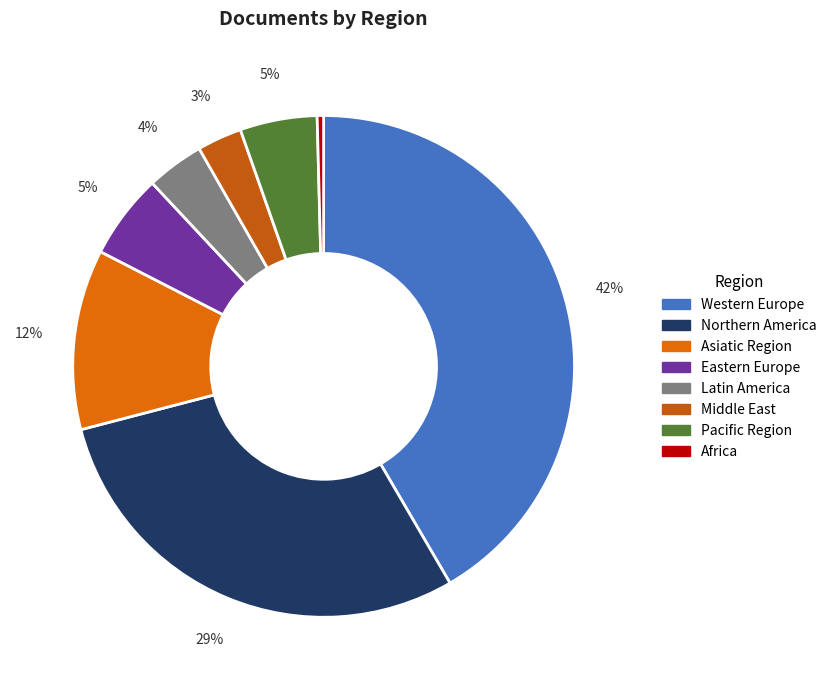

What is the smallest slice in the pie chart?

Africa